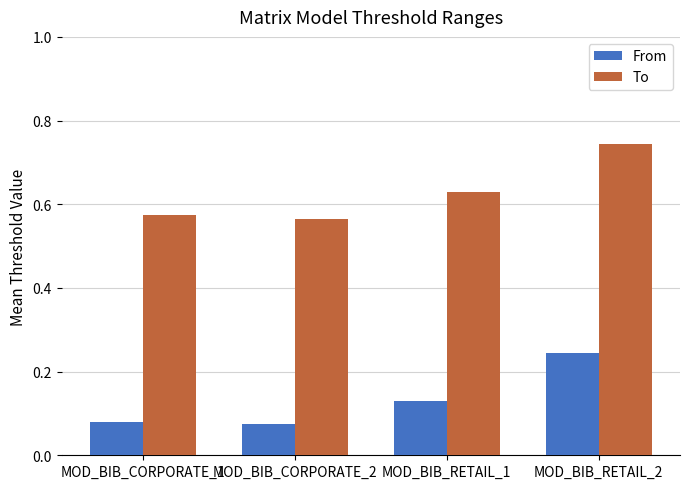

Is it true that To equals 0.3 at MOD_BIB_RETAIL_1?

False